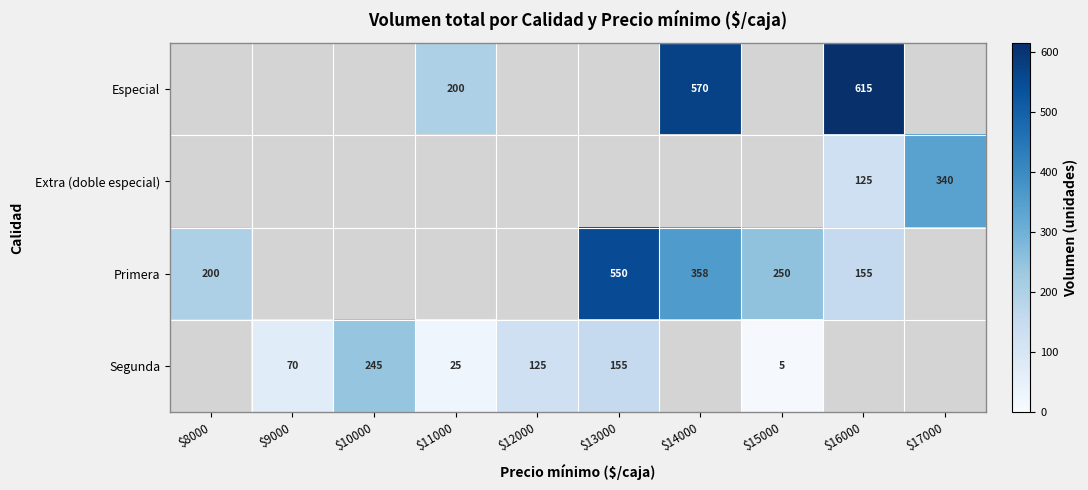

Is it true that Primera equals 200 at $8000?

True